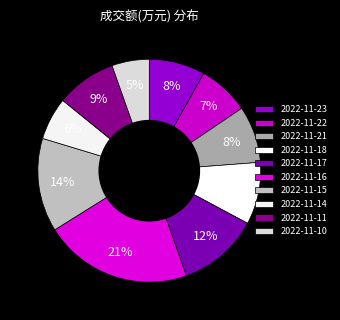

What percentage do 2022-11-15 and 2022-11-23 together represent?

21.7%